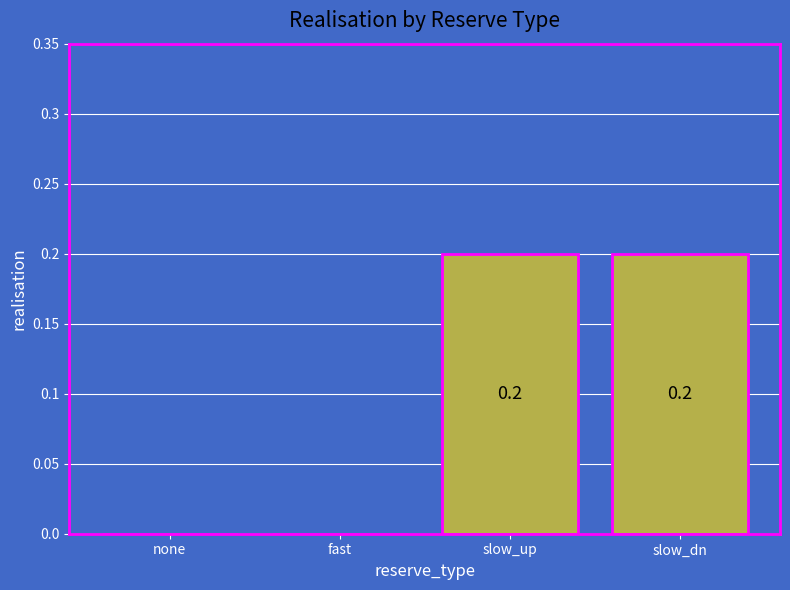

Reading left to right, extract all data points from this chart.

none=0.0	fast=0.0	slow_up=0.2	slow_dn=0.2